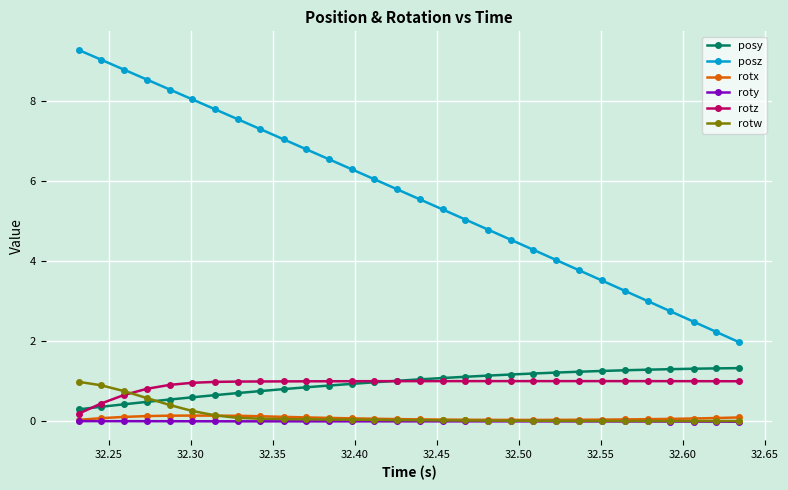

Which series has the largest total across all categories?

posz